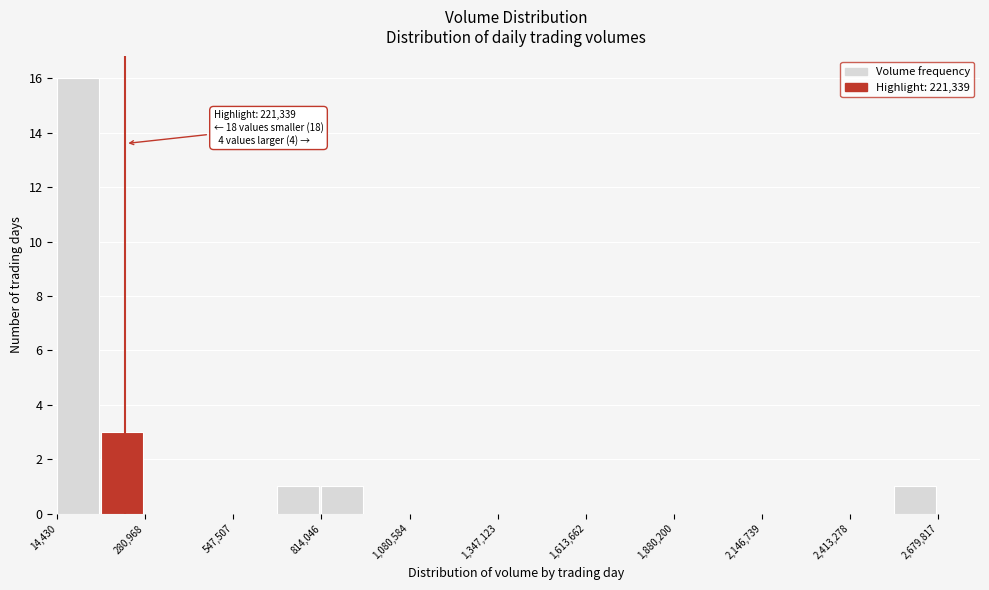

Read against the x-axis, roughly where is the centre of the tallest bar?

100000